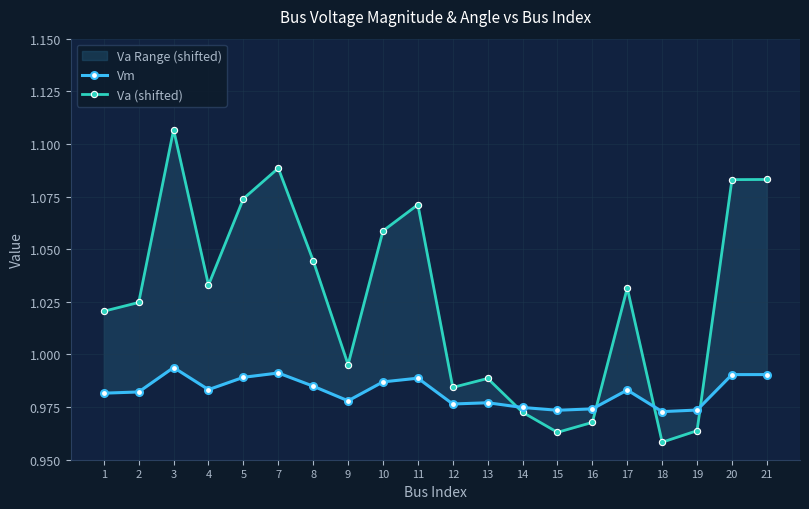

What is the average value of the Va (shifted) series?

1.0